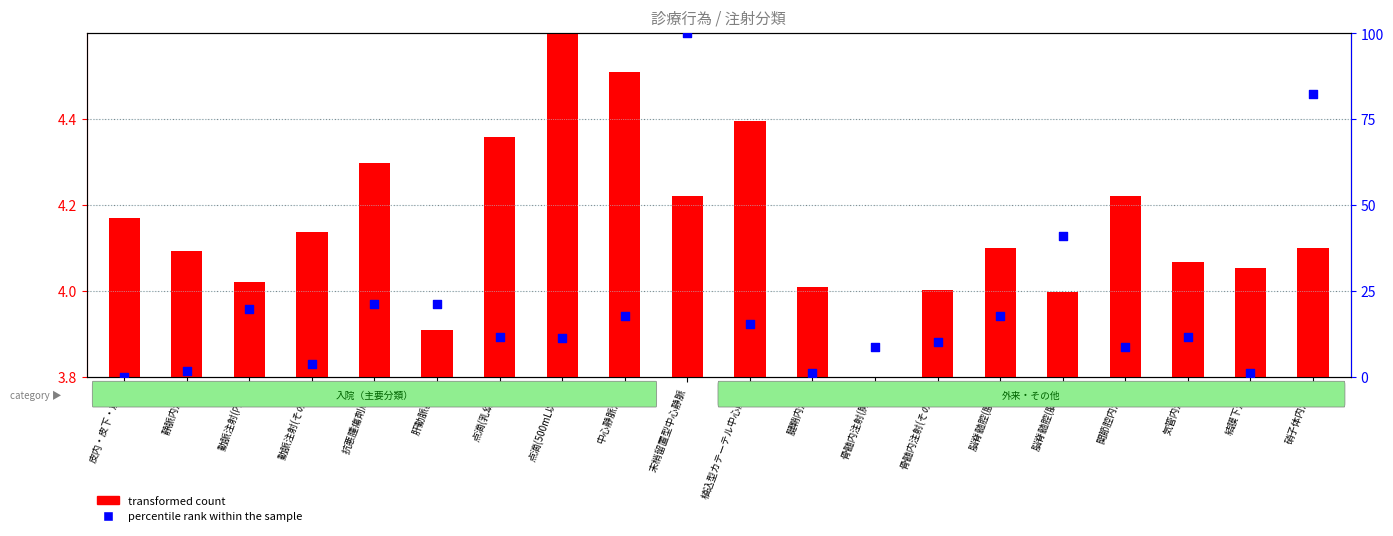

At how many categories does at least one series exceed 6?

15